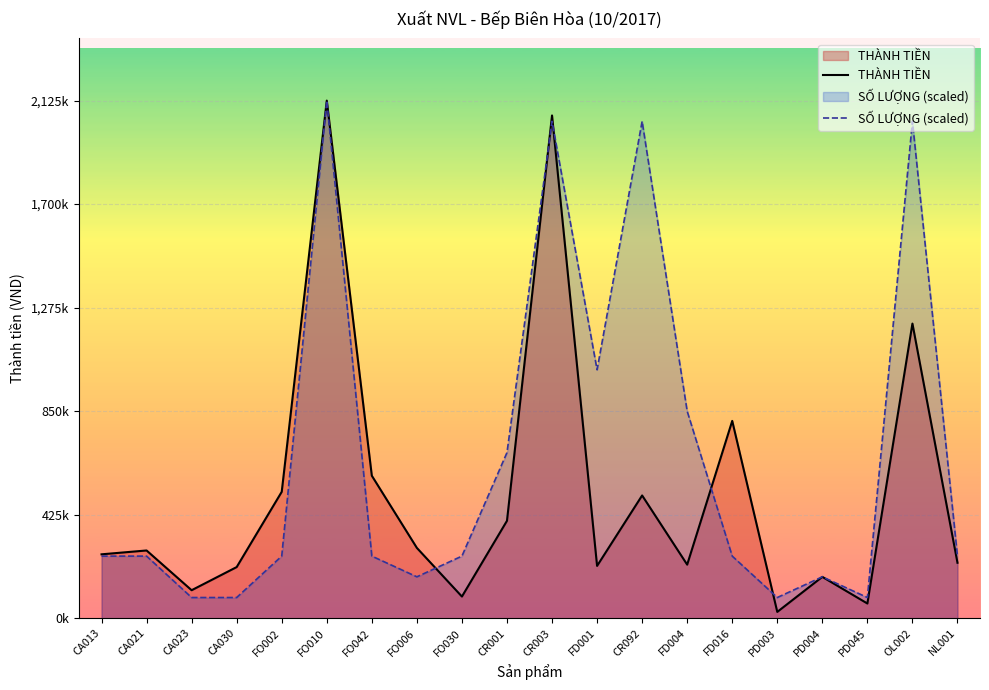

Is the value of THÀNH TIỀN at FD016 greater than the value of SỐ LƯỢNG (scaled) at CR003?

No